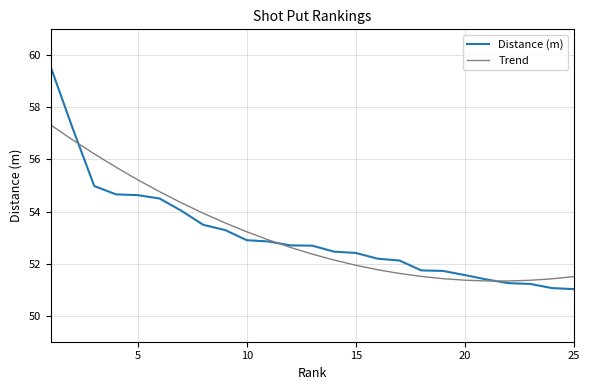

Which series has the widest spread of values?

Distance (m)